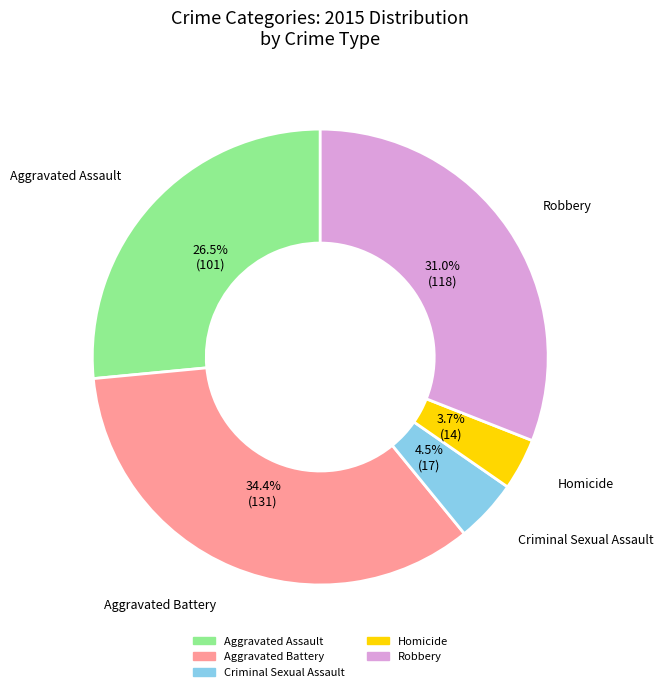

Which slice is the largest?

Aggravated Battery